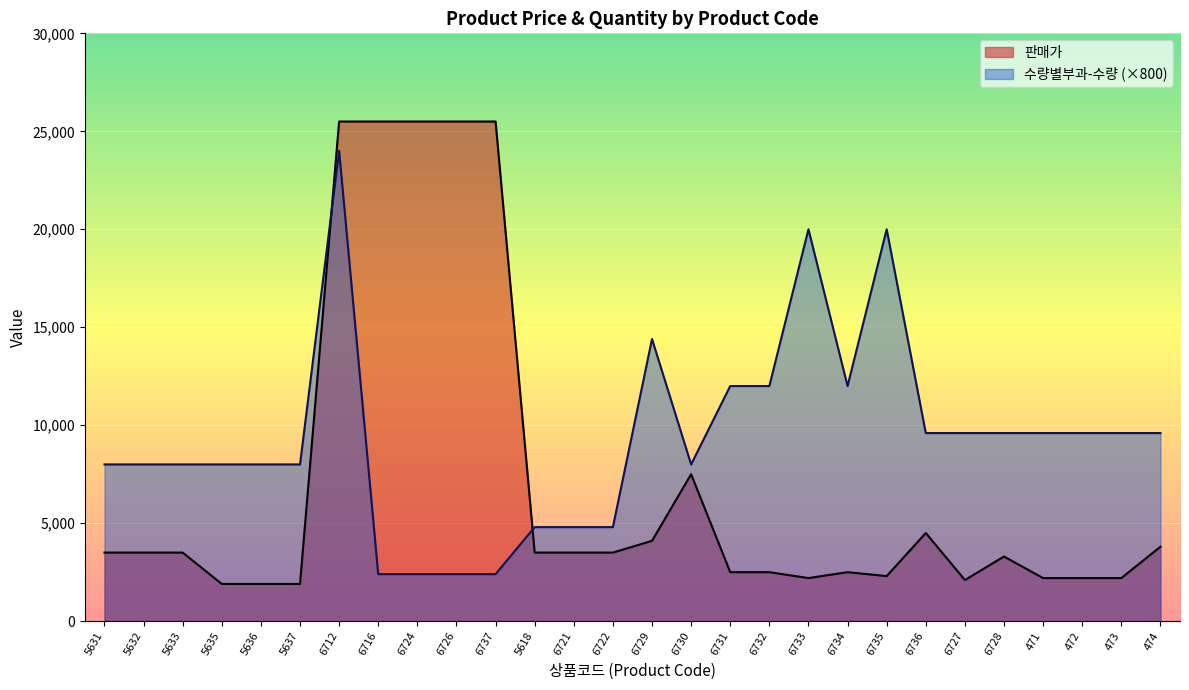

True or false: 판매가 has more than 2 interior local peaks.

True